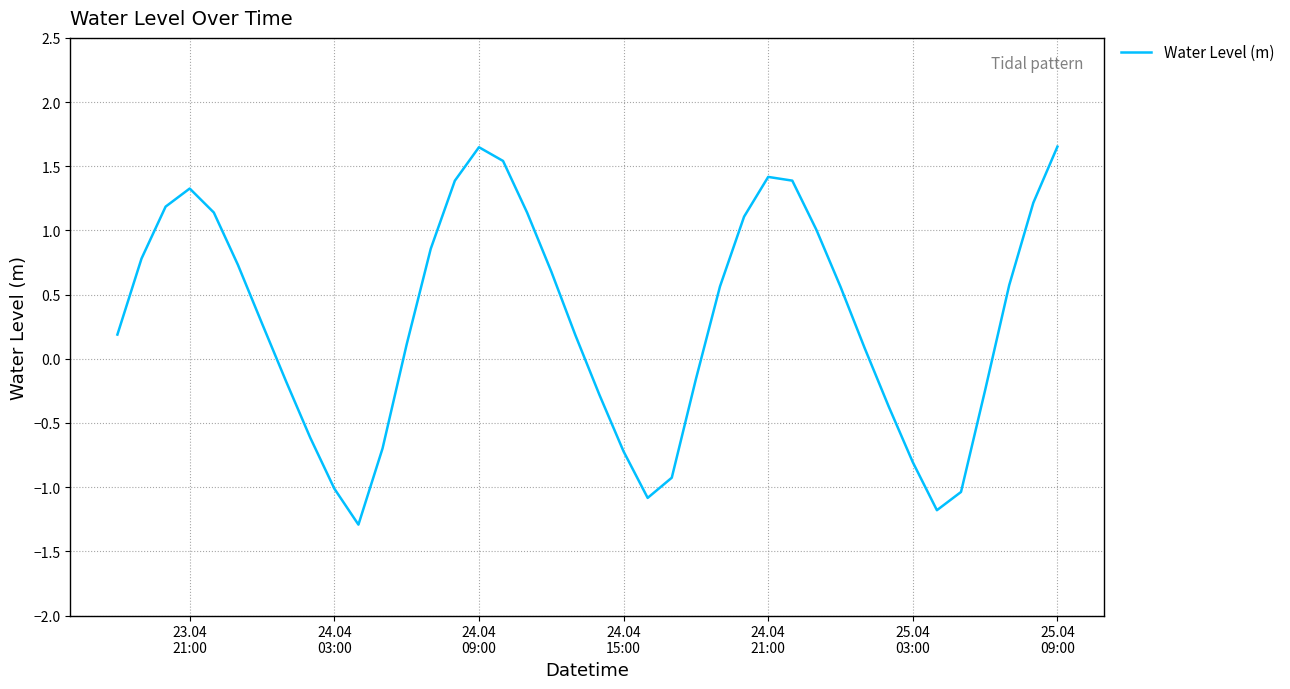

What is the smallest value displayed?

-1.3